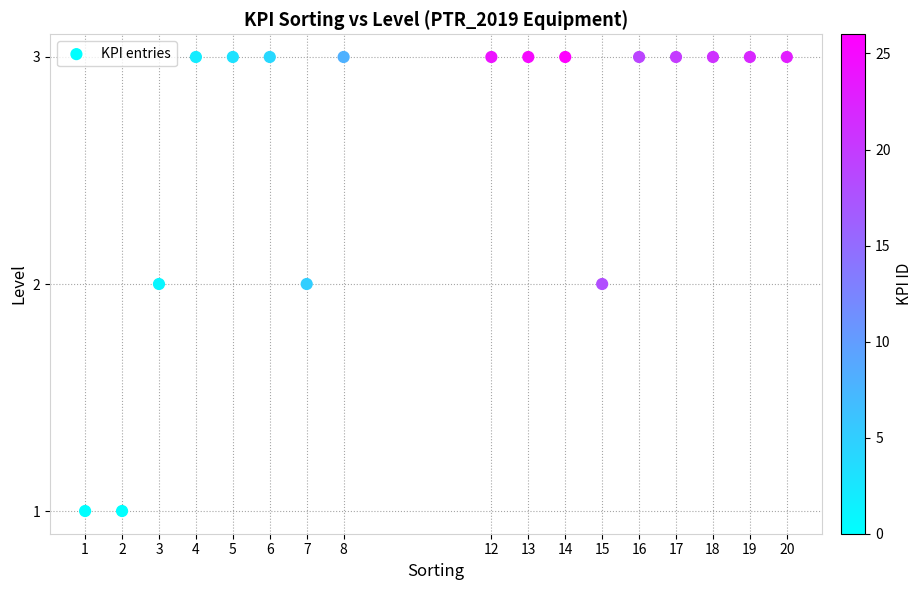

What is the range of X values (max minus min)?

19